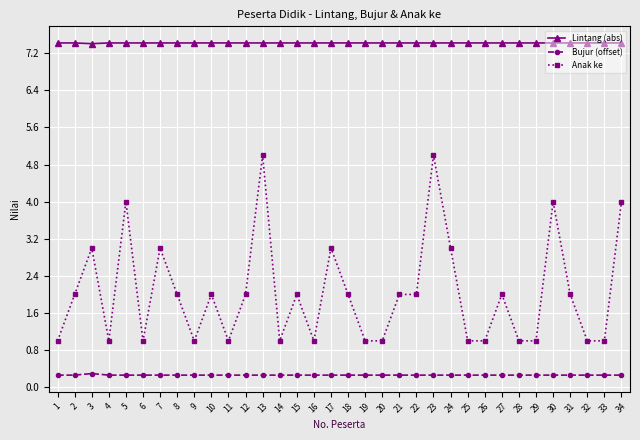

What is the total value across all series at 12?

9.7